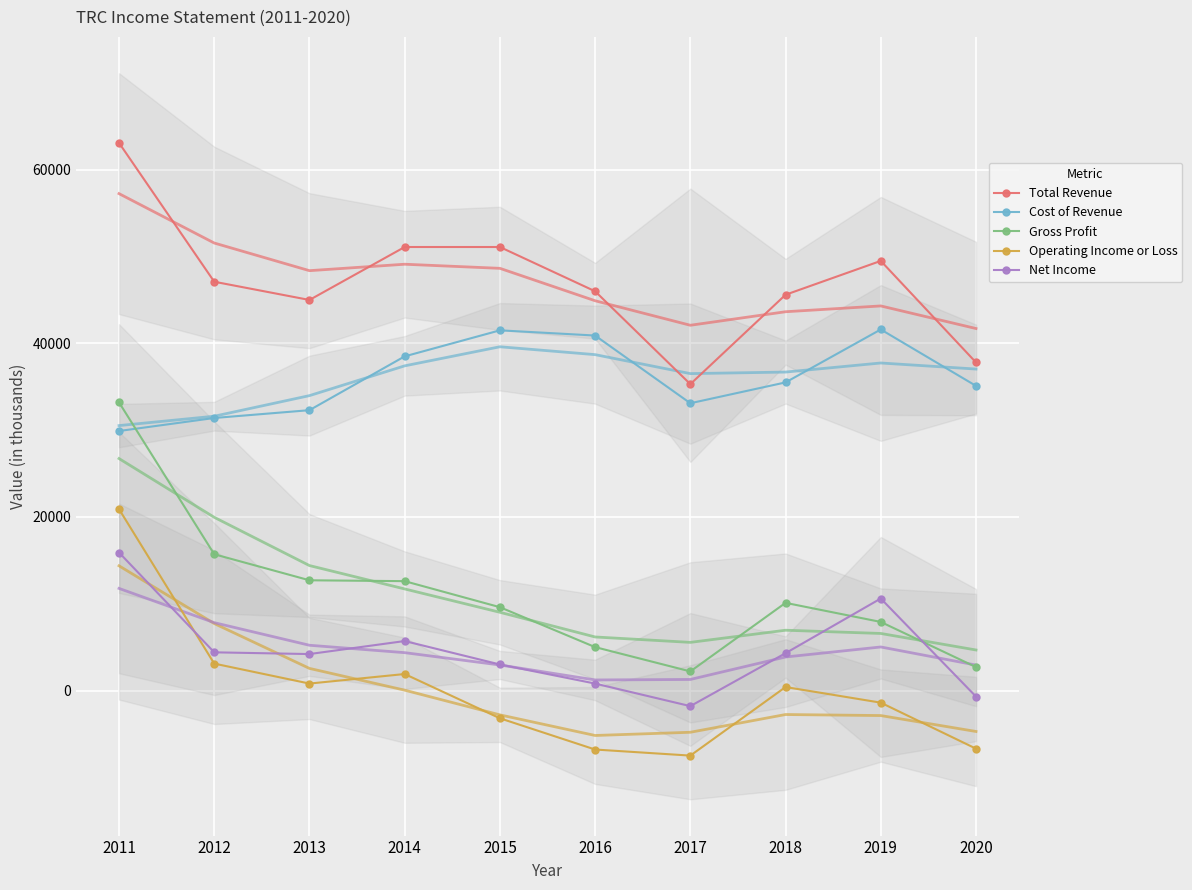

True or false: Total Revenue has a value of 75166 at 2018.

False